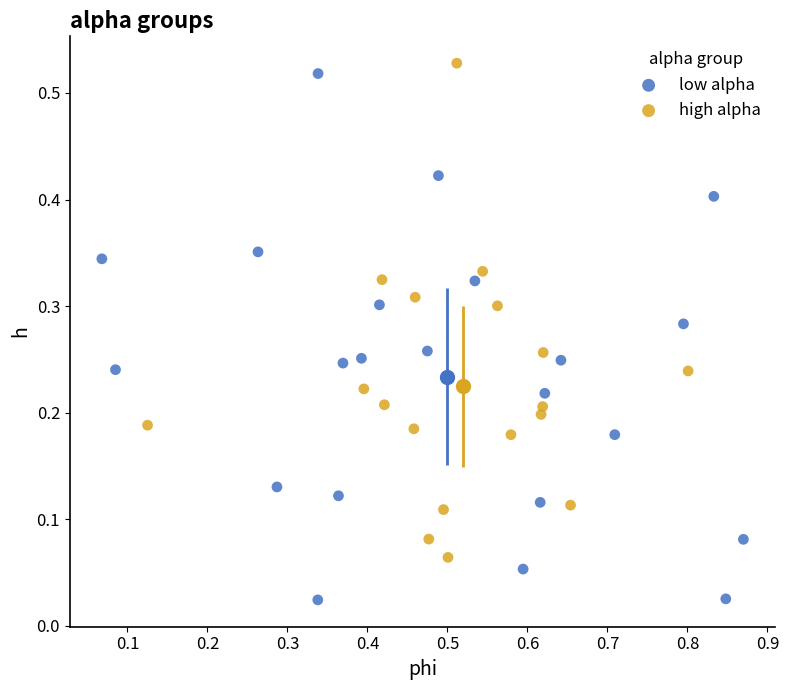

Which series has the widest spread of Y values?

low alpha